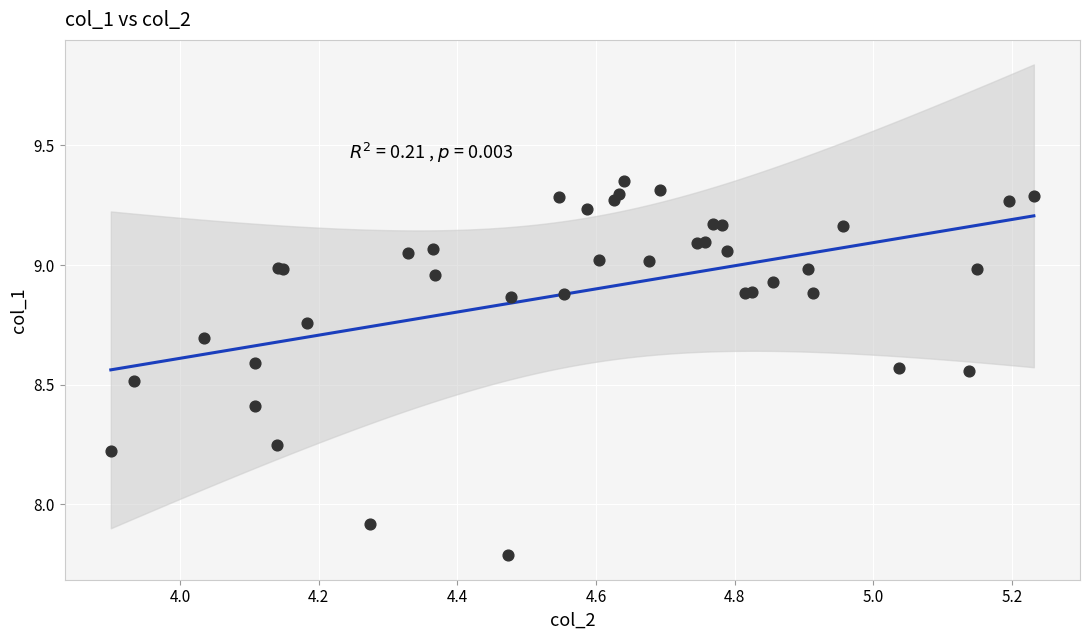

What Y value in the scatter plot is closest to 8?

7.9